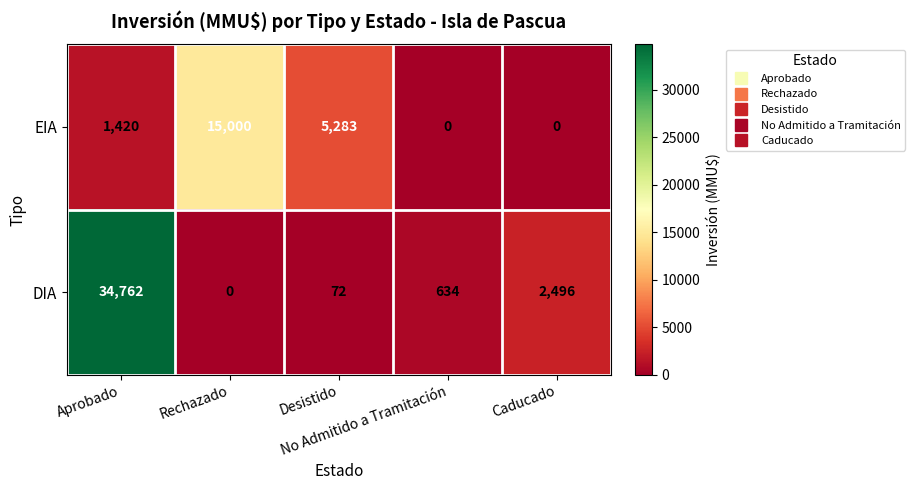

Rank the series by their maximum value, from highest to lowest.

DIA, EIA